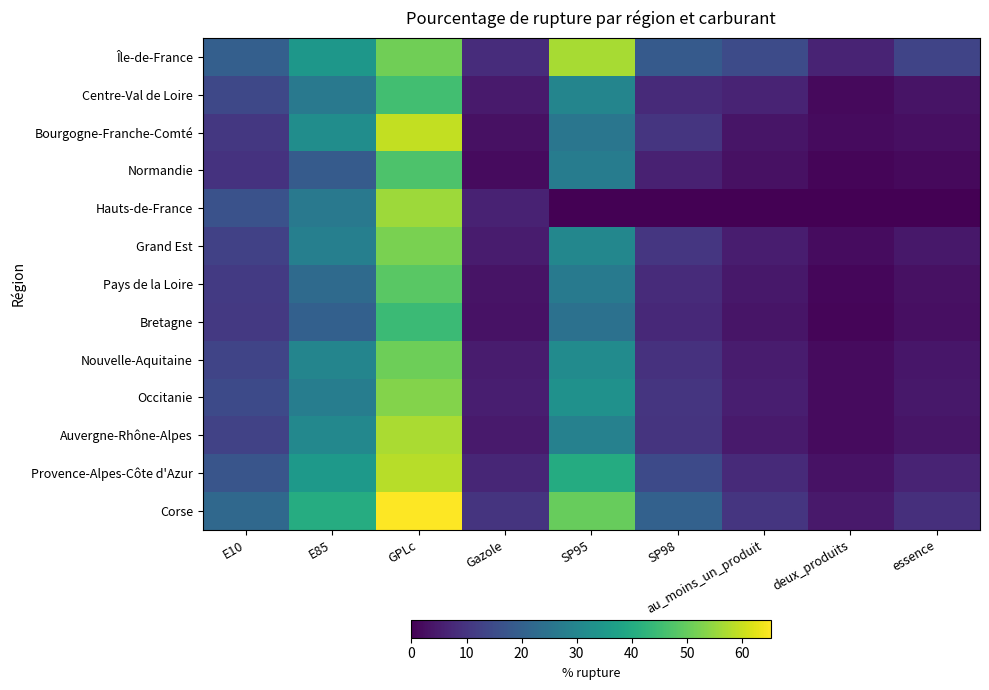

What is the total value across all series at deux_produits?

28.7